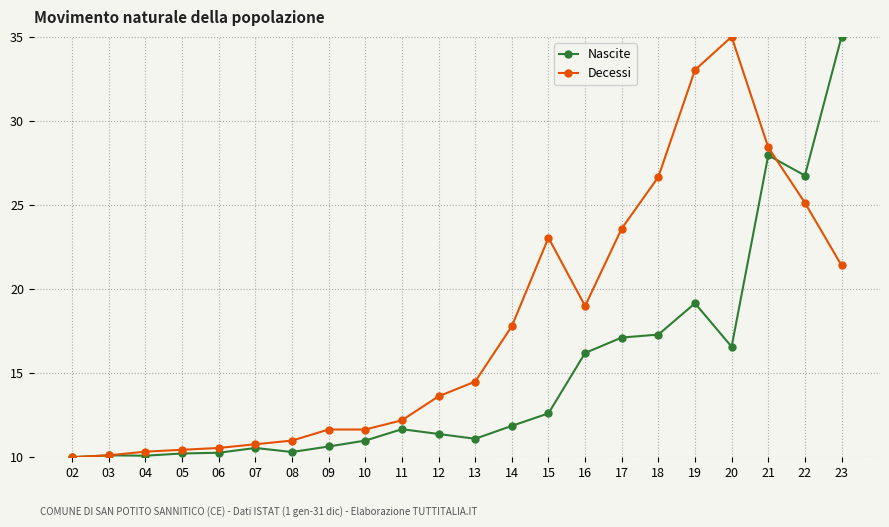

At which label does Decessi first exceed 14?

13